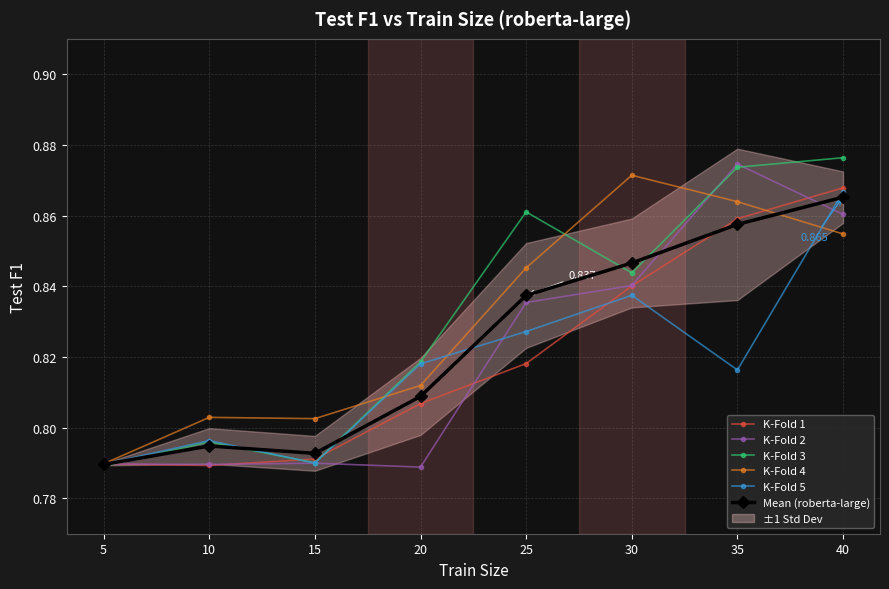

Between 25 and 30, which series saw the biggest shift?

K-Fold 4